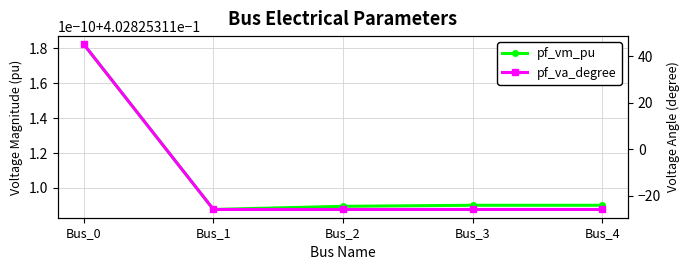

List the series in order of their overall mean, lowest first.

pf_va_degree, pf_vm_pu